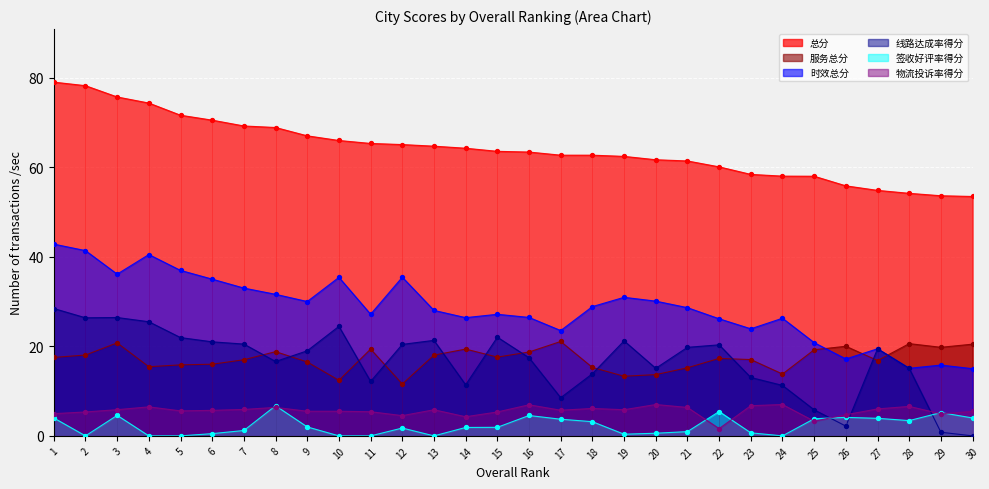

What are all the series names shown in the legend?

总分, 服务总分, 时效总分, 线路达成率得分, 签收好评率得分, 物流投诉率得分